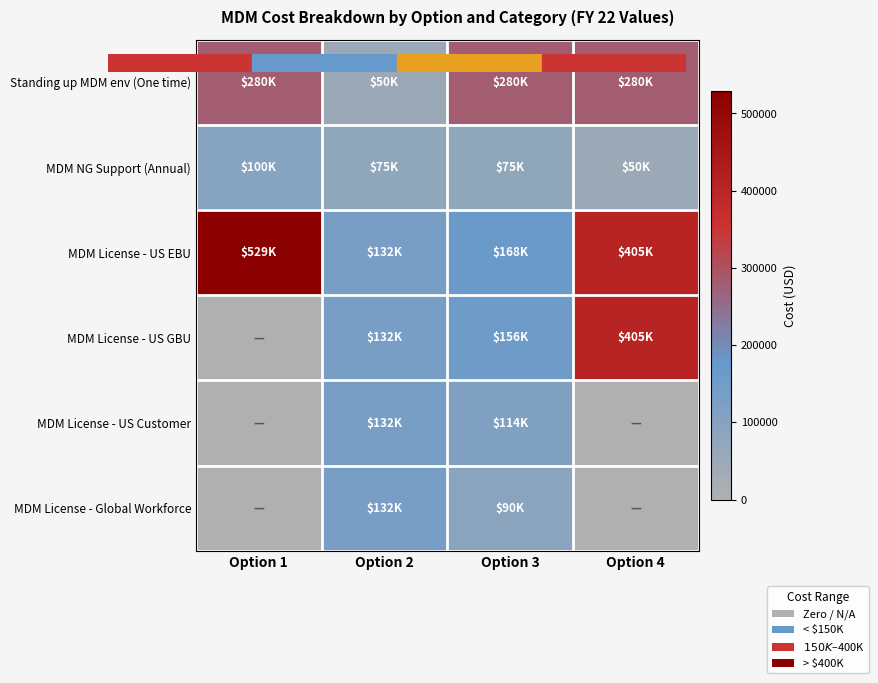

What is the total value across all series at Option 4?

1139400.0